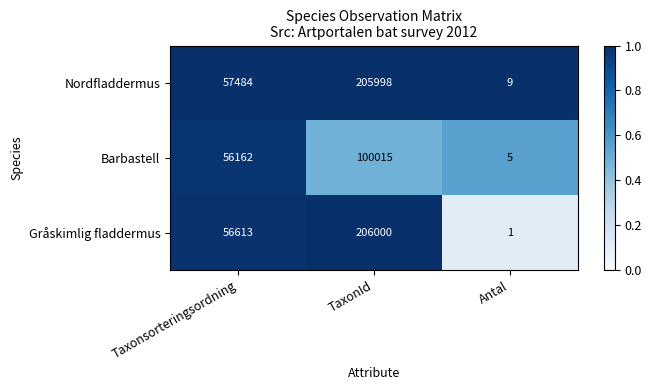

At which category is the sum across all series the highest?

TaxonId